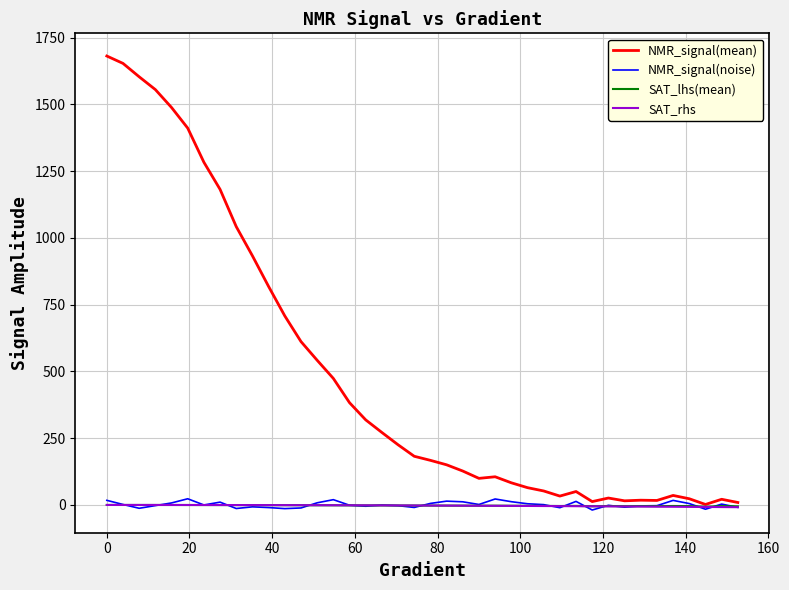

Which series has the largest total across all categories?

NMR_signal(mean)